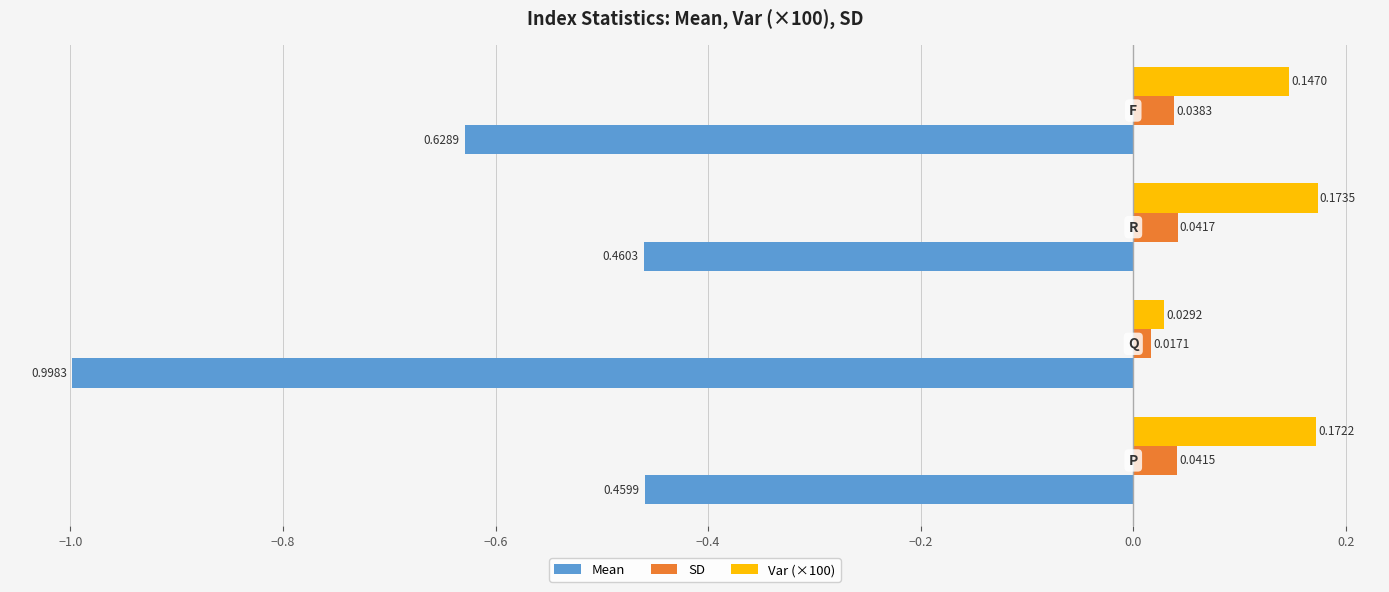

What is the sum of all Mean values?

-2.5